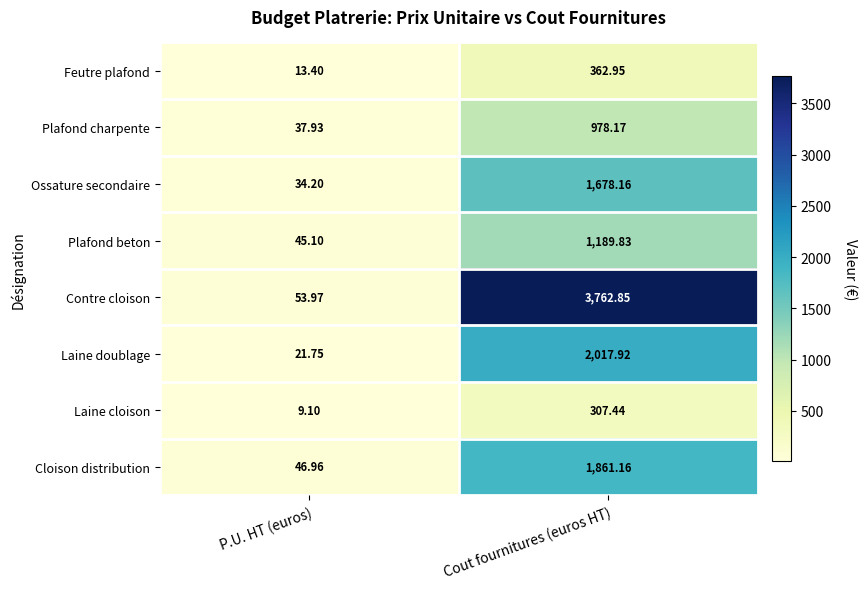

At which label does Cloison distribution first exceed 1861?

Cout fournitures (euros HT)